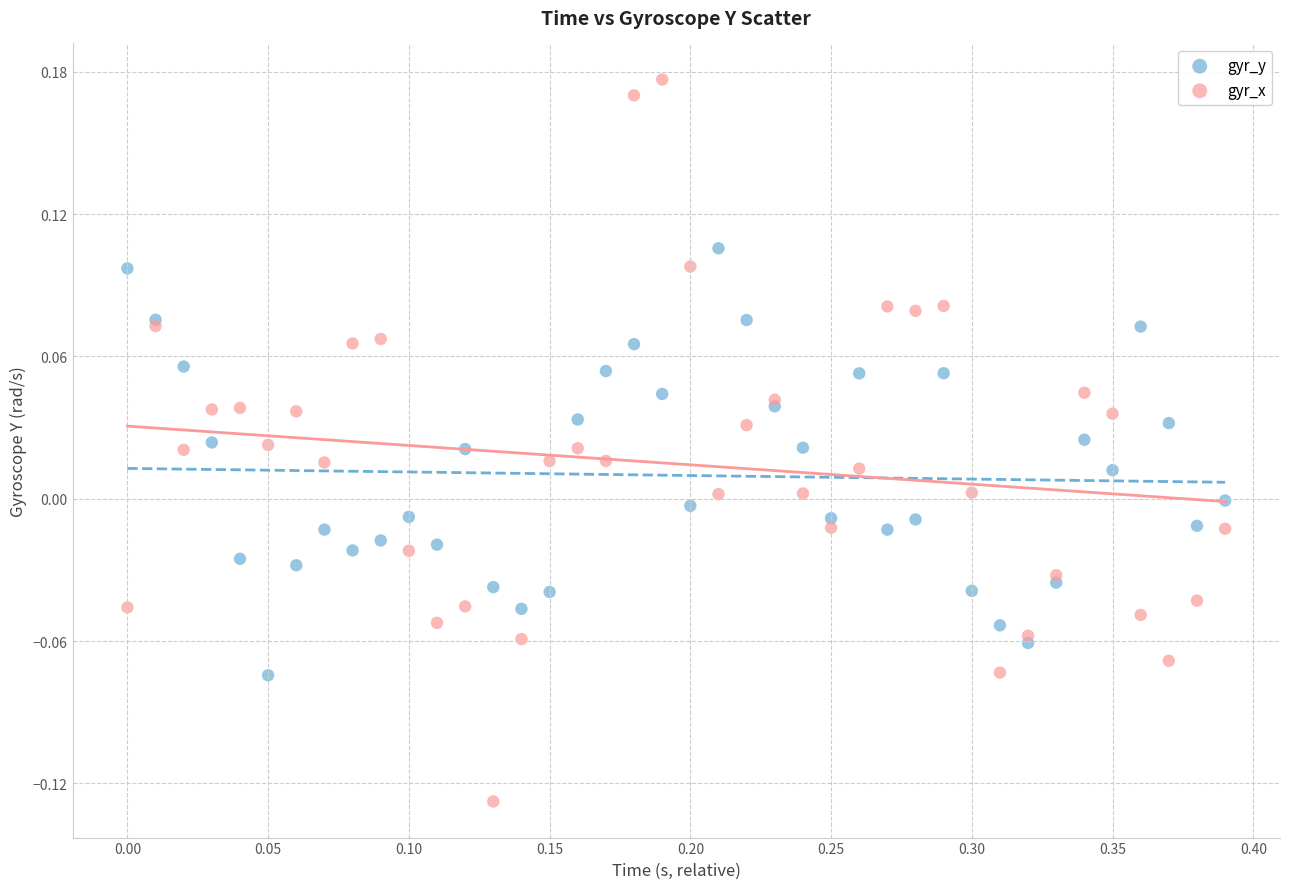

Which series has the largest Y range (max minus min)?

gyr_x